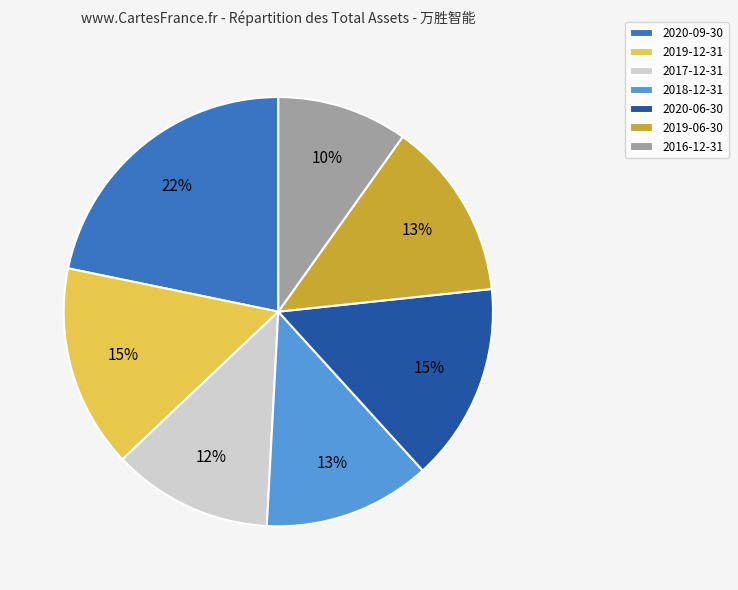

Does 2017-12-31 represent more than half of the total?

No